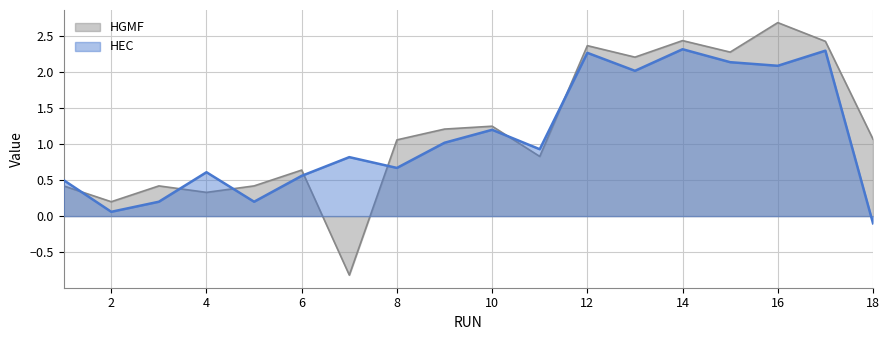

Is it true that HEC equals 2.3 at 14?

True